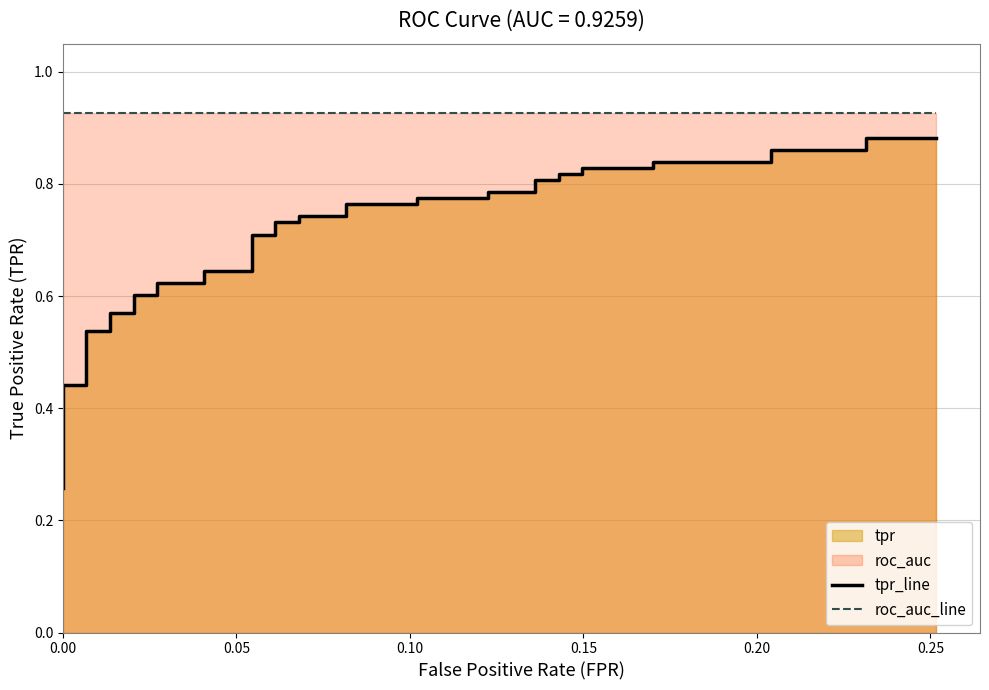

At how many categories does at least one series exceed 0?

40